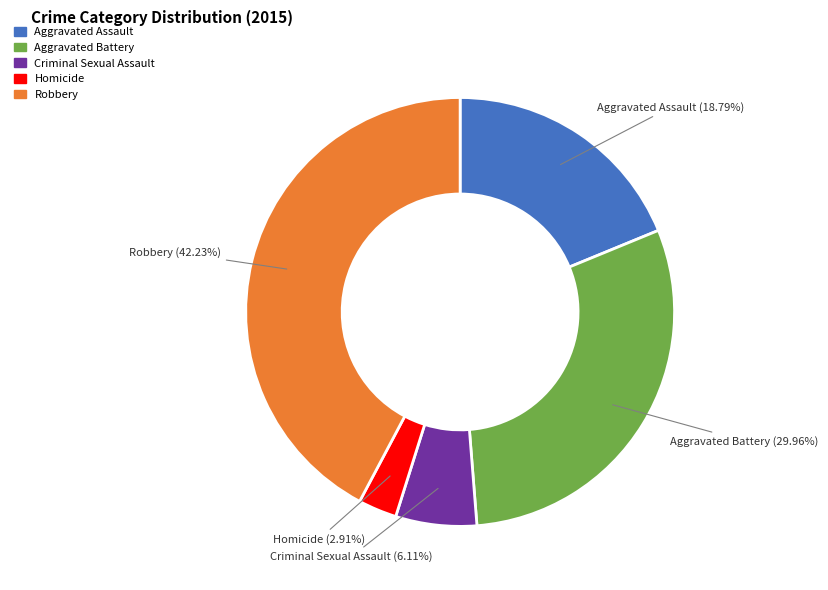

Which category has the biggest portion of the pie?

Robbery